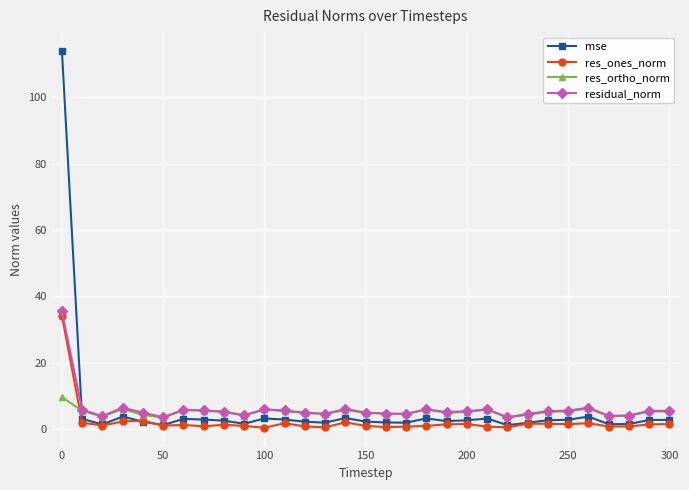

How many lines are shown in the chart?

4